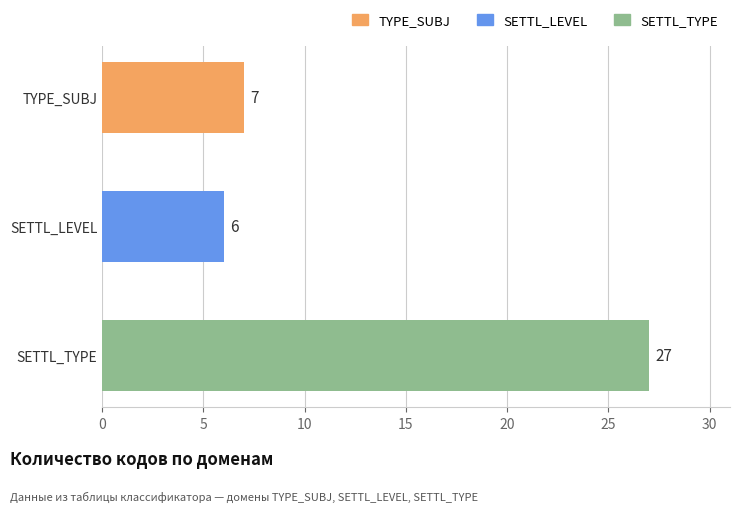

What is the minimum value shown in the chart?

6